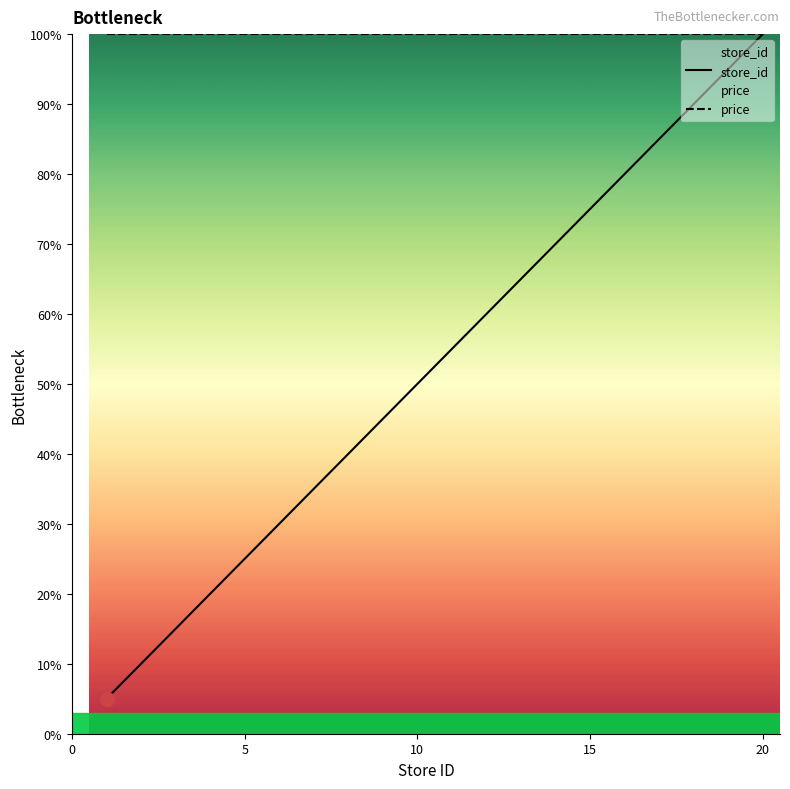

What is the total value across all series at 15?

175.0